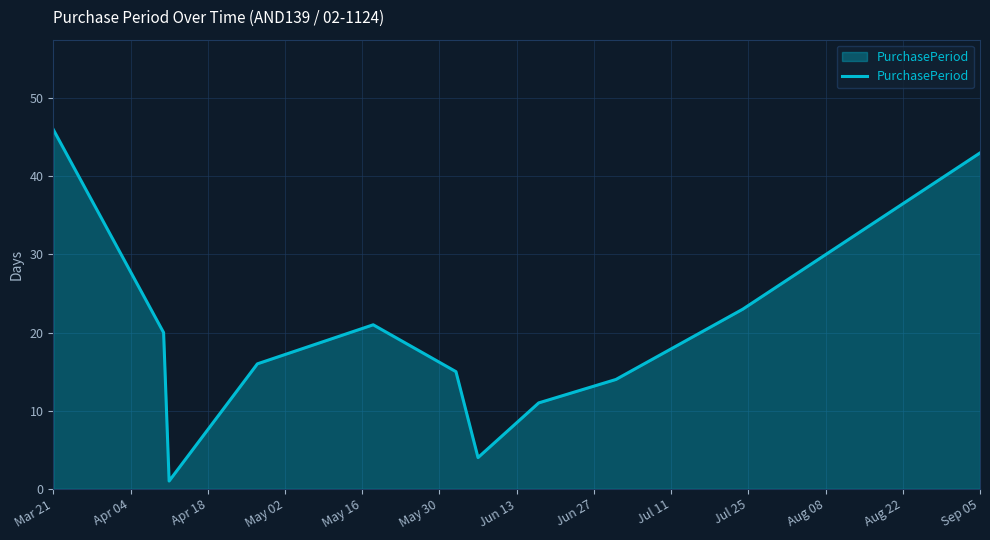

What is the greatest value displayed?

46